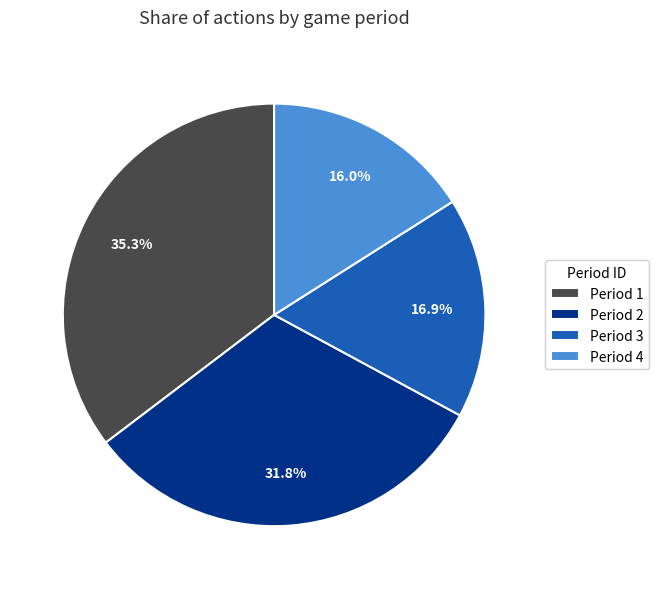

To the nearest percent, what portion does Period 3 represent?

17%